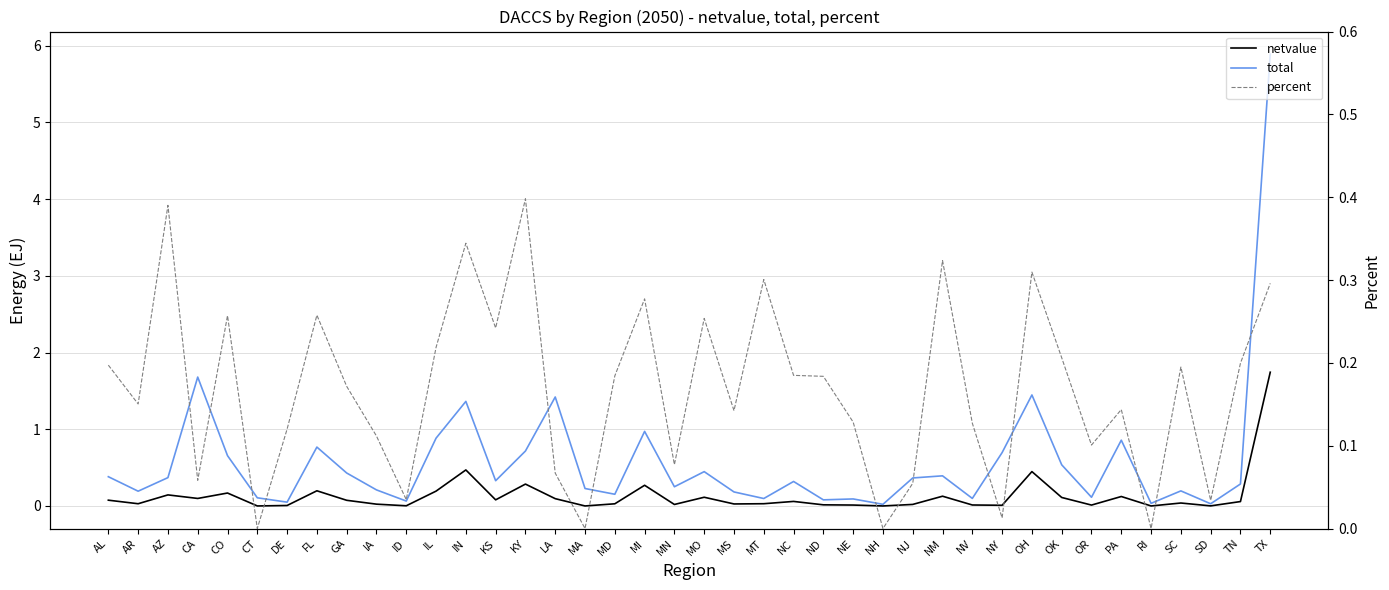

At which category does percent reach its first local peak?

AZ